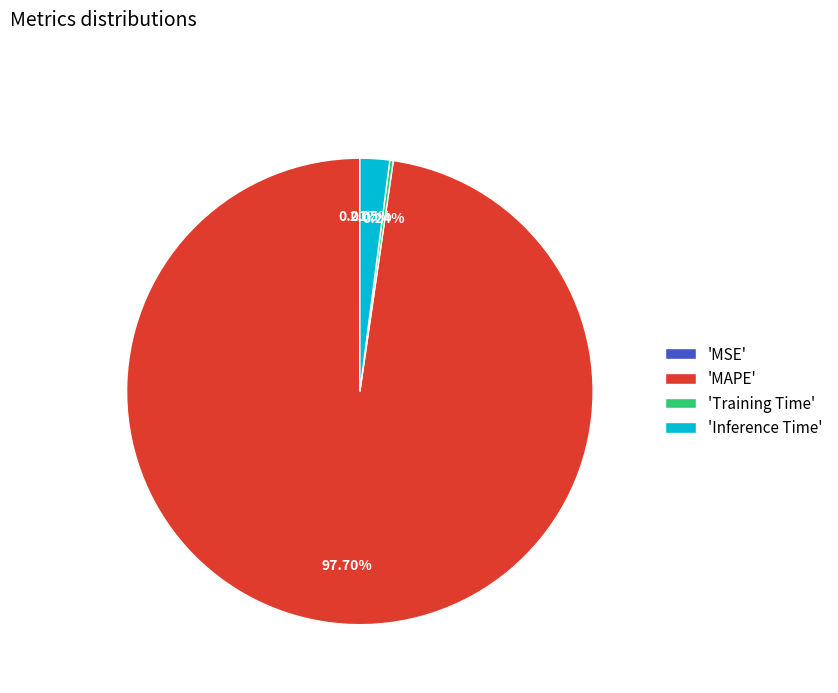

Which category accounts for the majority?

'MAPE'